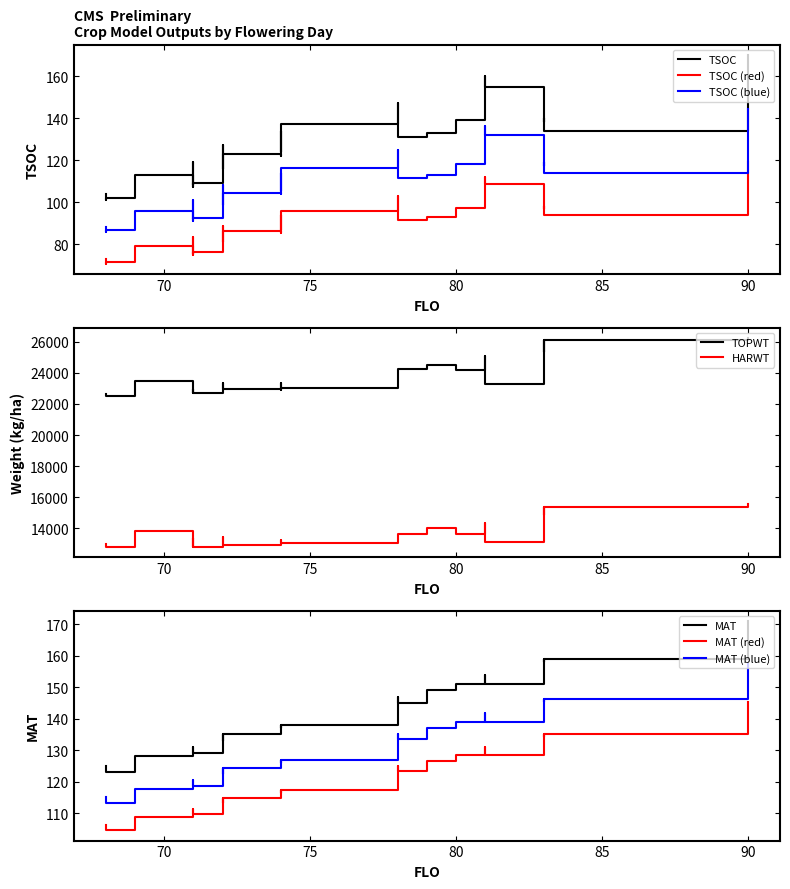

What is the smallest value displayed?

101